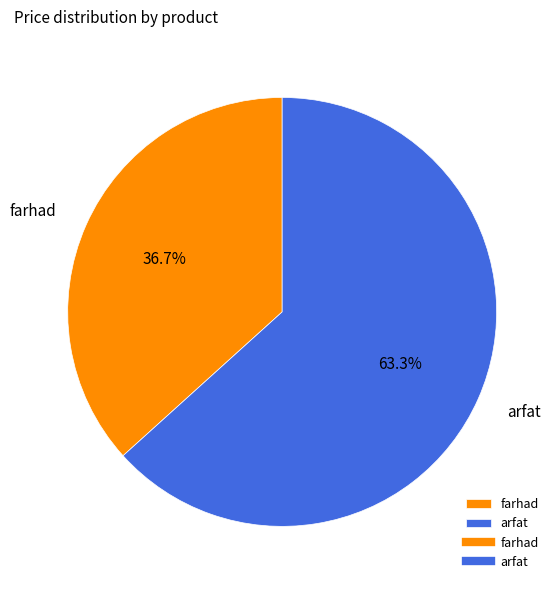

What is the ratio of the value at farhad to the value at arfat?

0.6